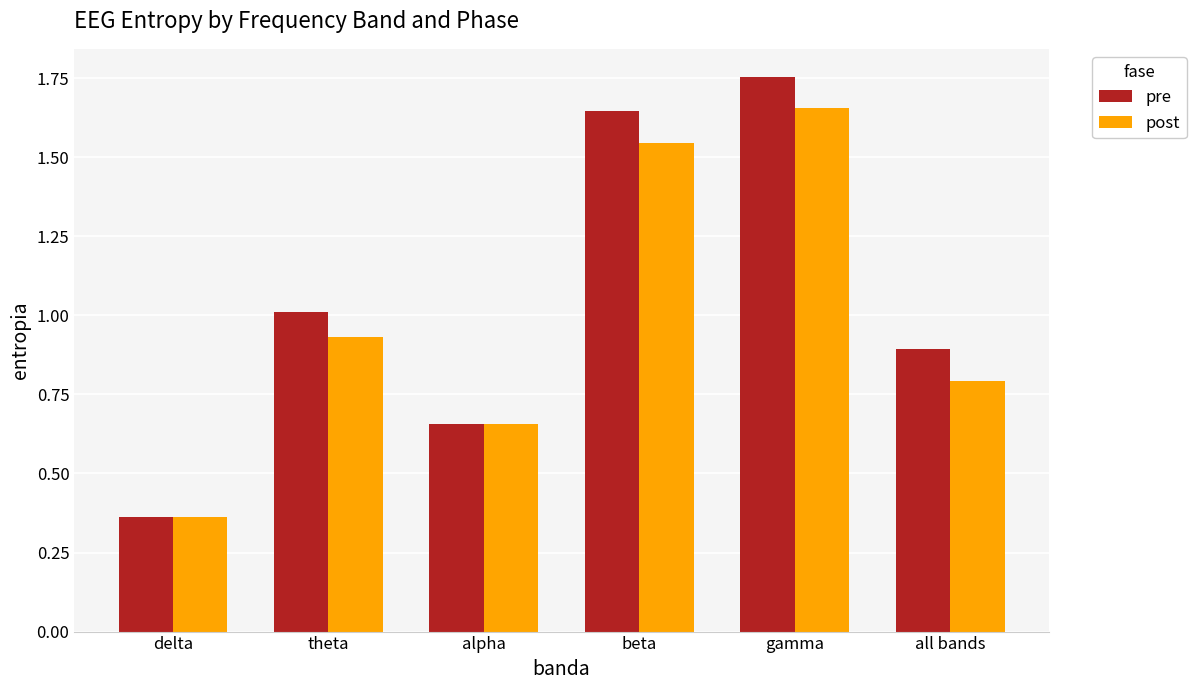

Is the value of post at alpha greater than the value of pre at theta?

No